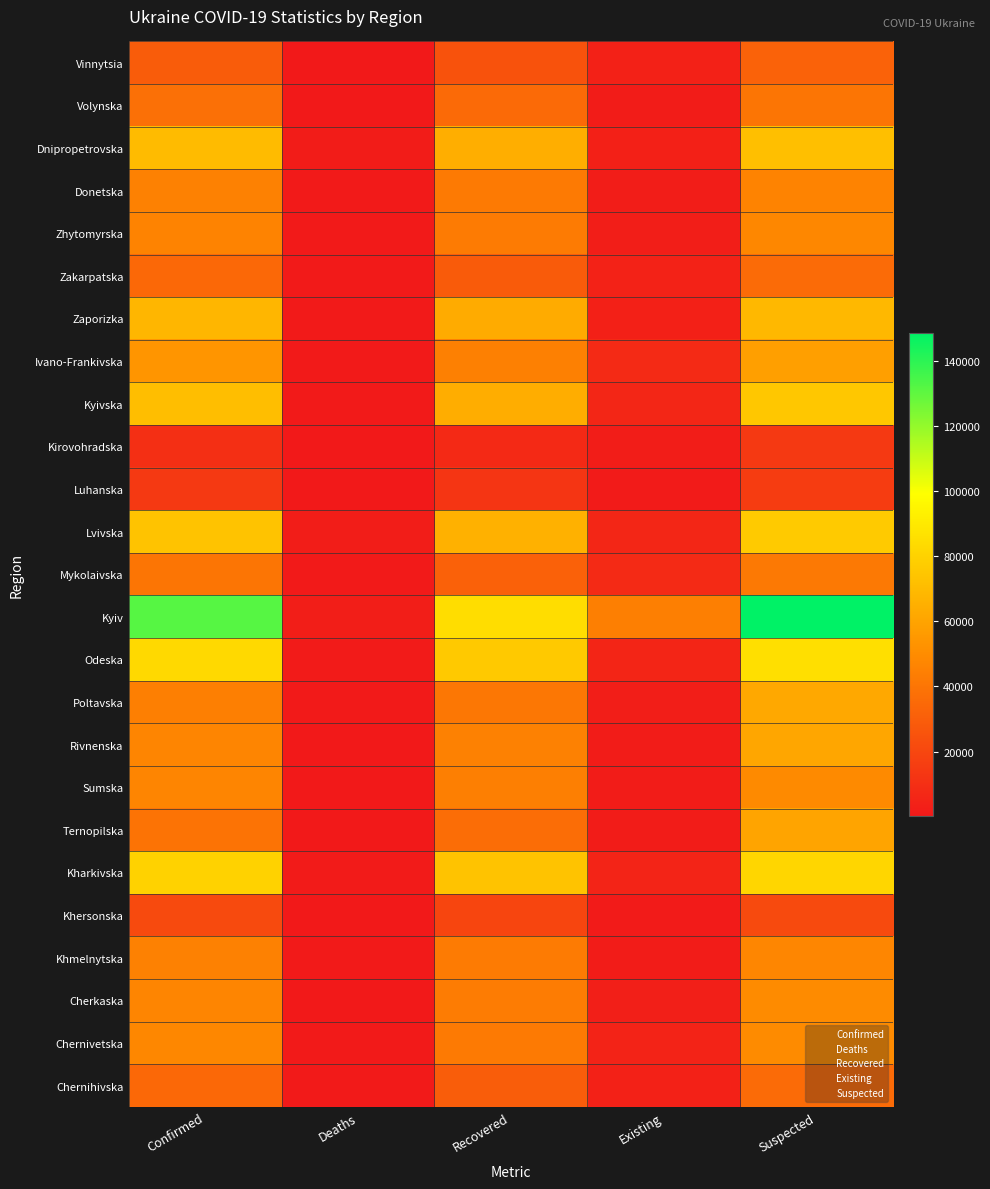

What is the total value across all series at Existing?

132538